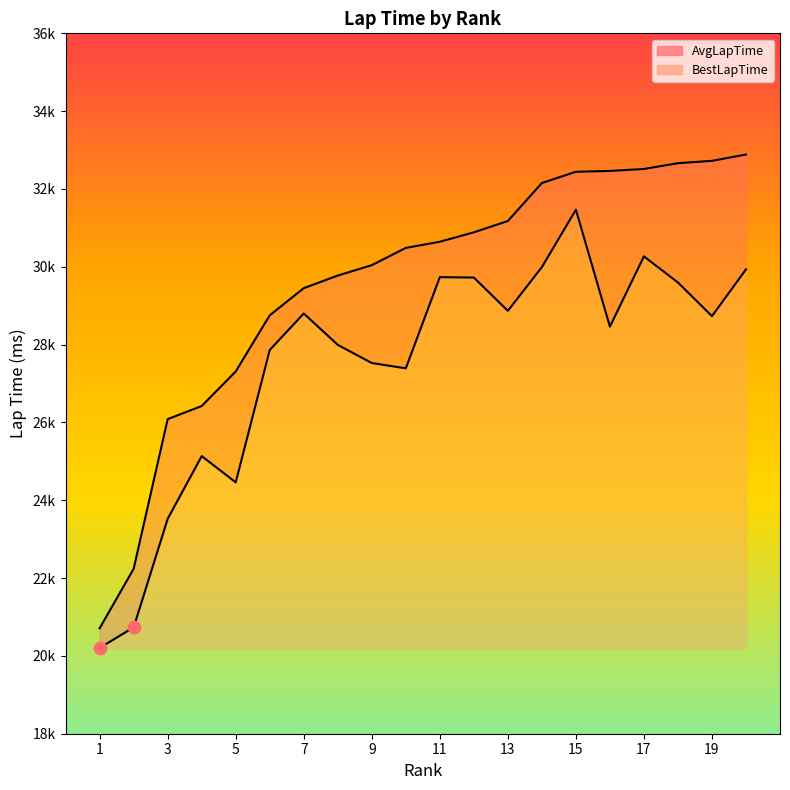

At how many categories does at least one series exceed 21637?

19